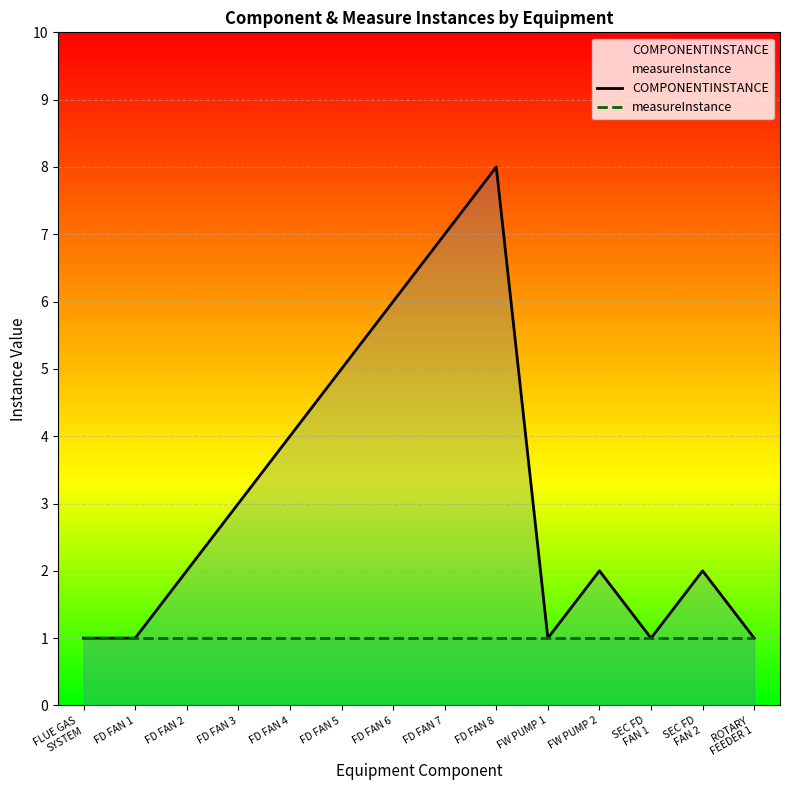

True or false: measureInstance has more than 1 interior local peaks.

False